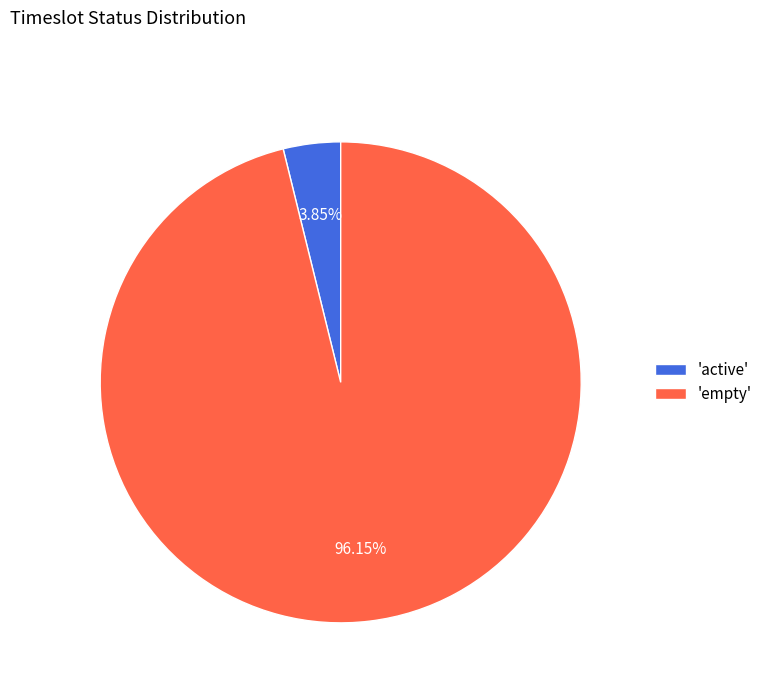

Rank the categories by value from highest to lowest.

'empty', 'active'